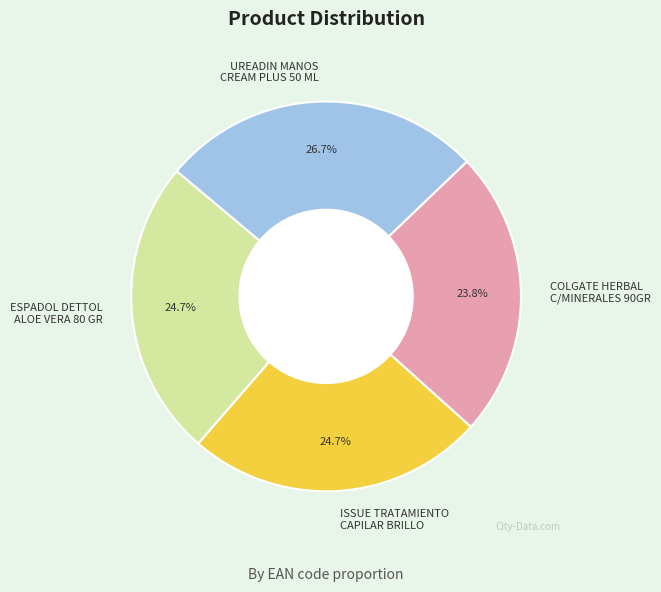

Does COLGATE HERBAL C/MINERALES 90GR account for over 50% of the chart?

No